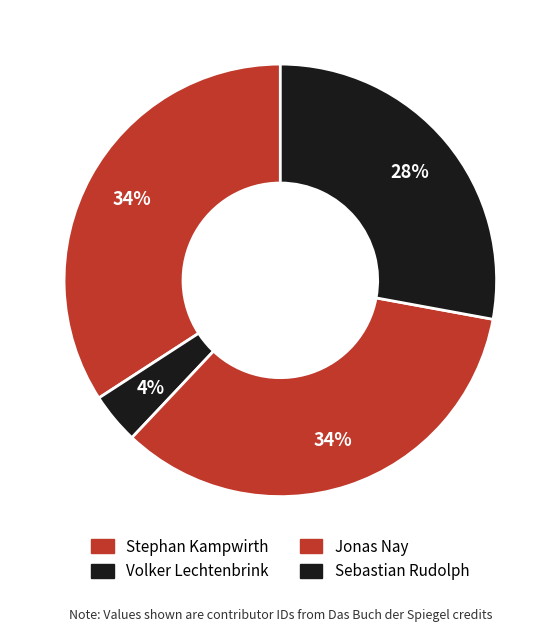

How many segments does this pie chart have?

4